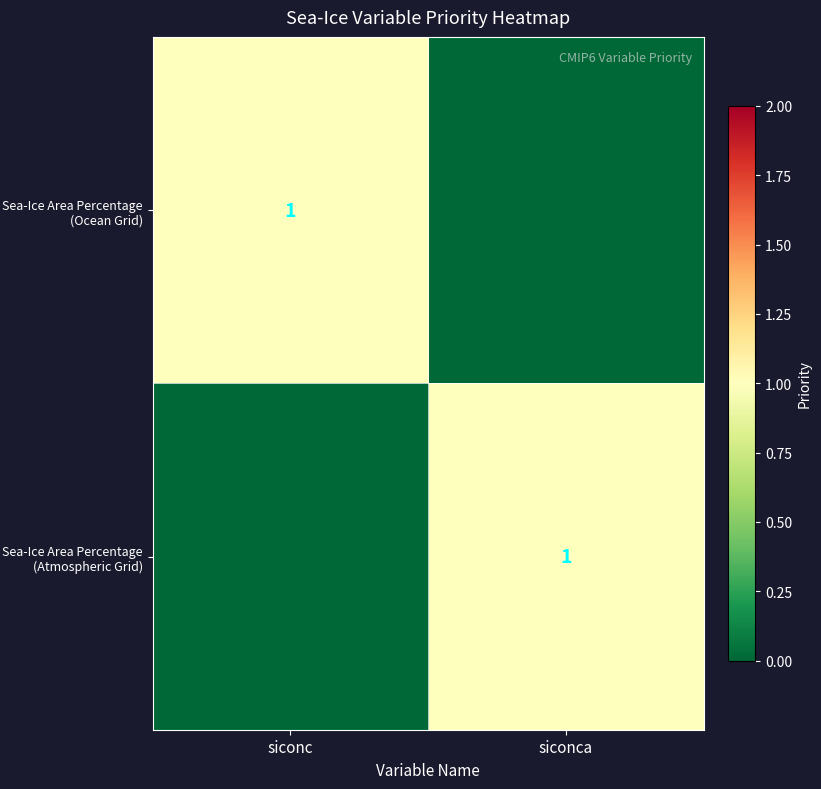

The Sea-Ice Area Percentage (Atmospheric Grid) series shows 1 at siconca. True or false?

True